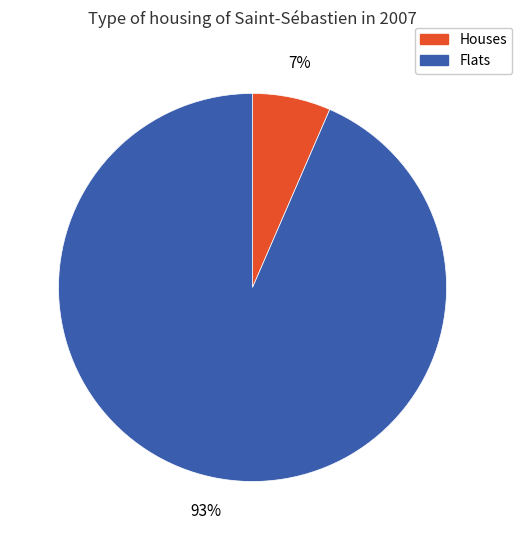

To the nearest percent, what is the average slice percentage?

50%